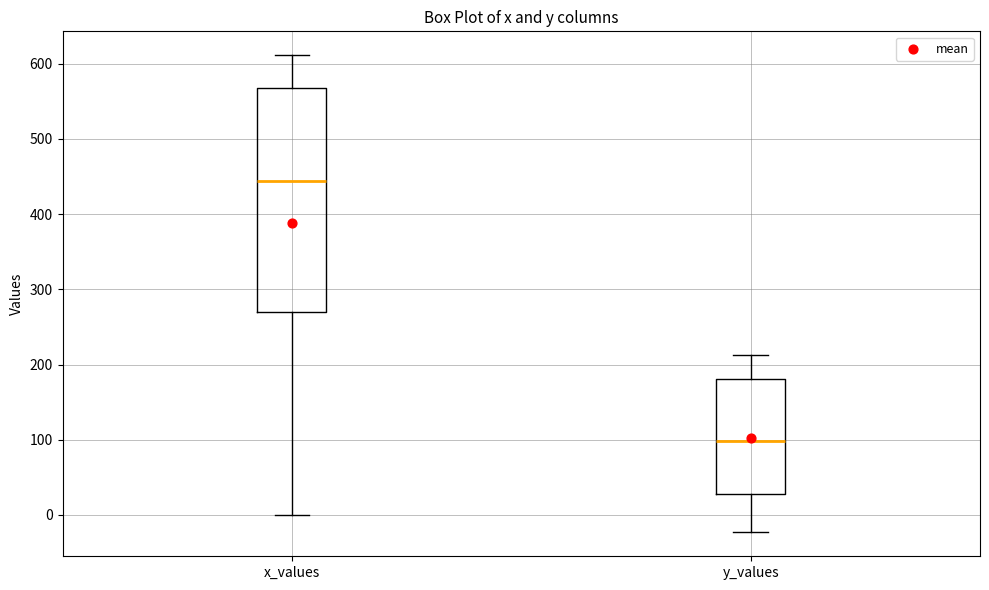

Reading left to right, transcribe this box plot: for each box, give where its median line is, the range the box spans, and where its two whiskers end, as read against the y-axis. The values are not printed on the chart, so give them approximately, as read against the axis.

x_values: median 440, box 270 to 570, whiskers 0 to 610
y_values: median 100, box 30 to 180, whiskers -20 to 210